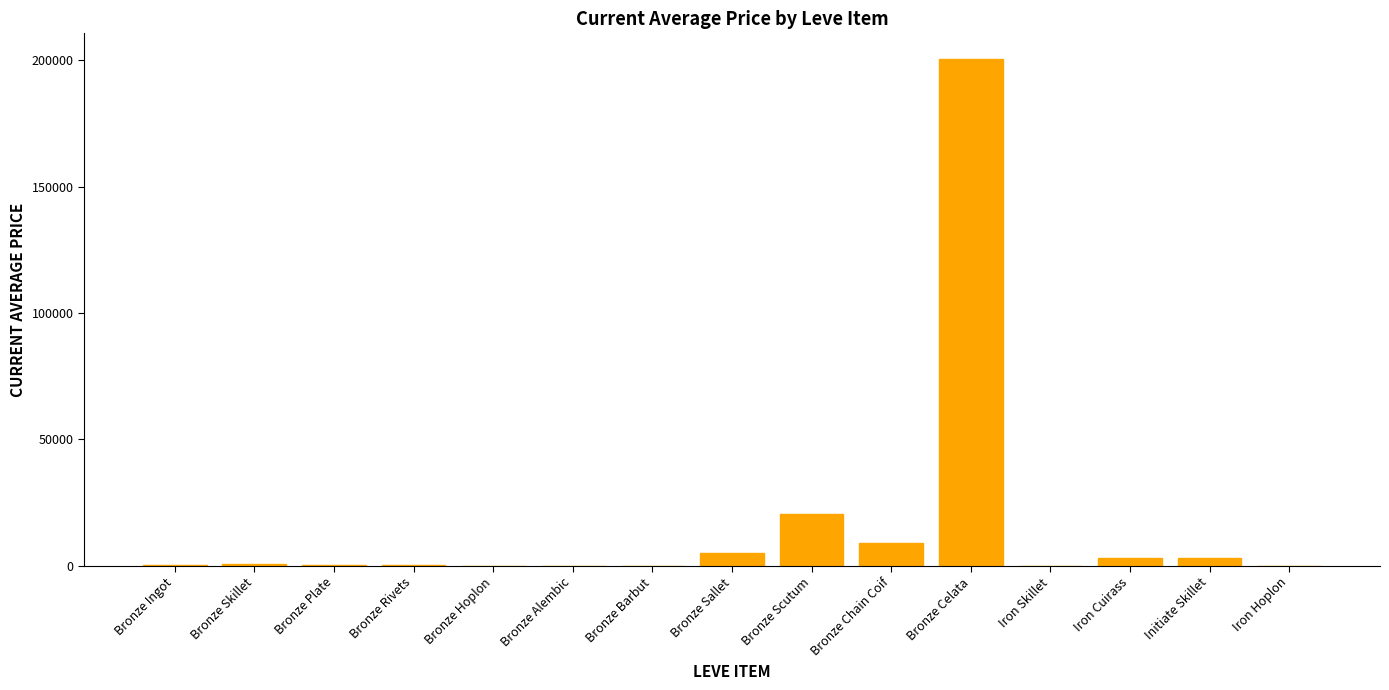

What is the ratio of the value at Bronze Chain Coif to the value at Bronze Sallet?

1.8